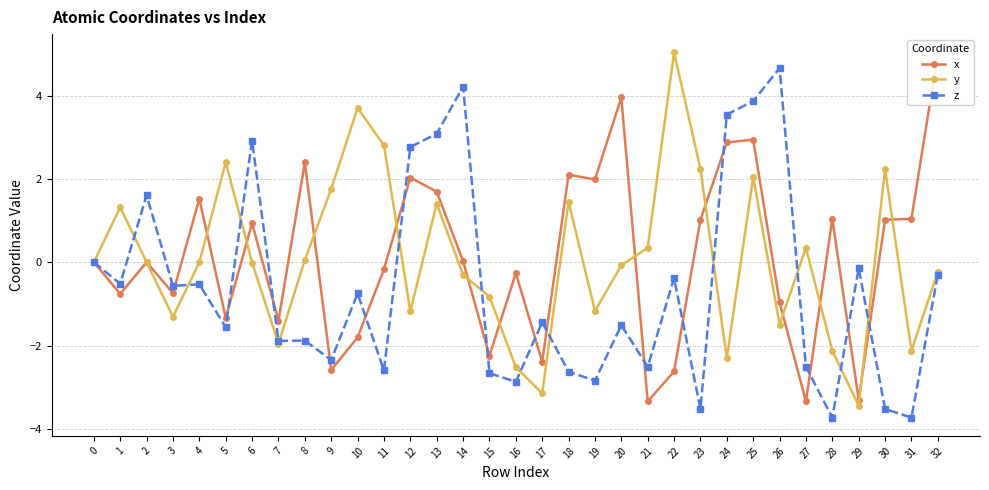

How many data points does each series have?

33